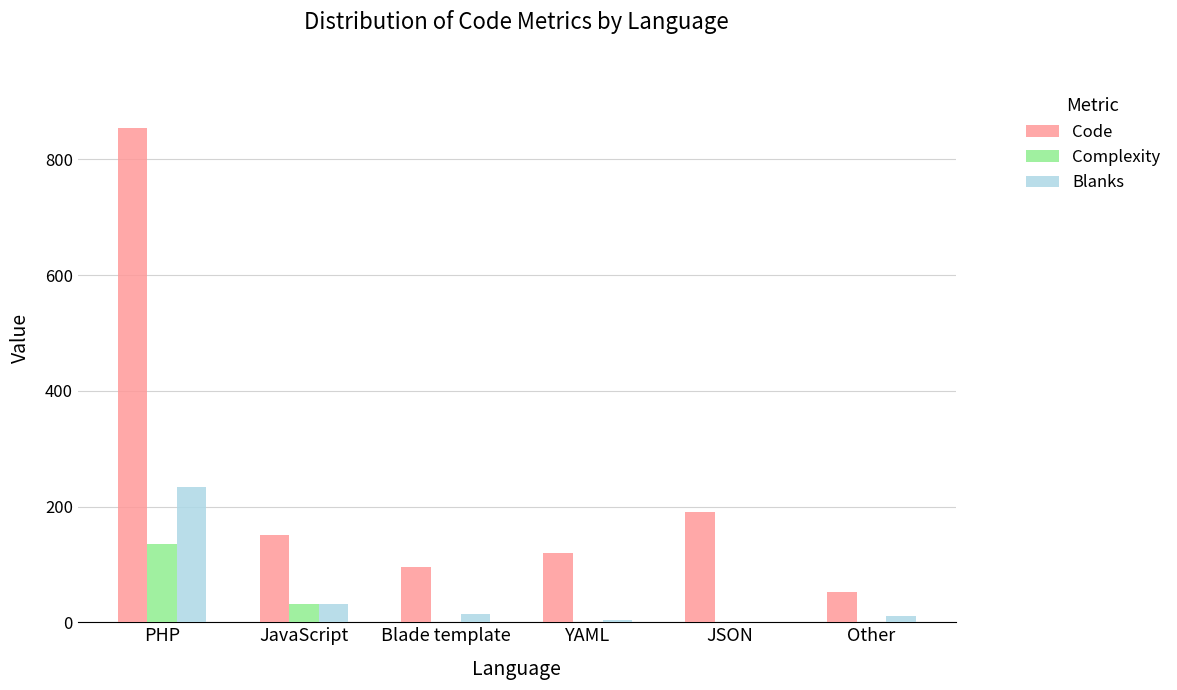

What is the sum of all Blanks values?

295